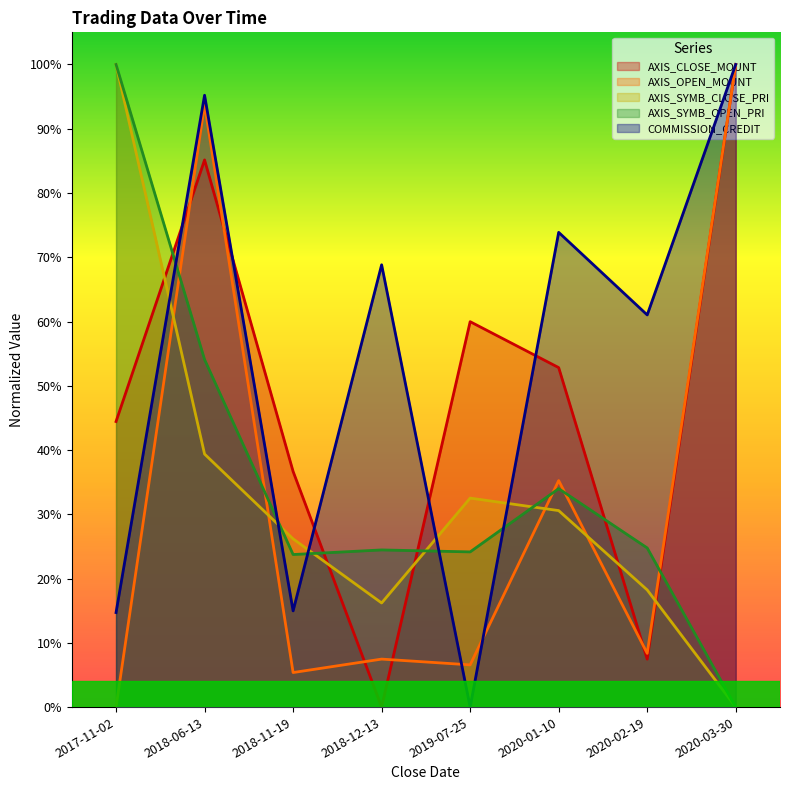

What is the difference between the highest and lowest values at 2018-06-13?

0.6